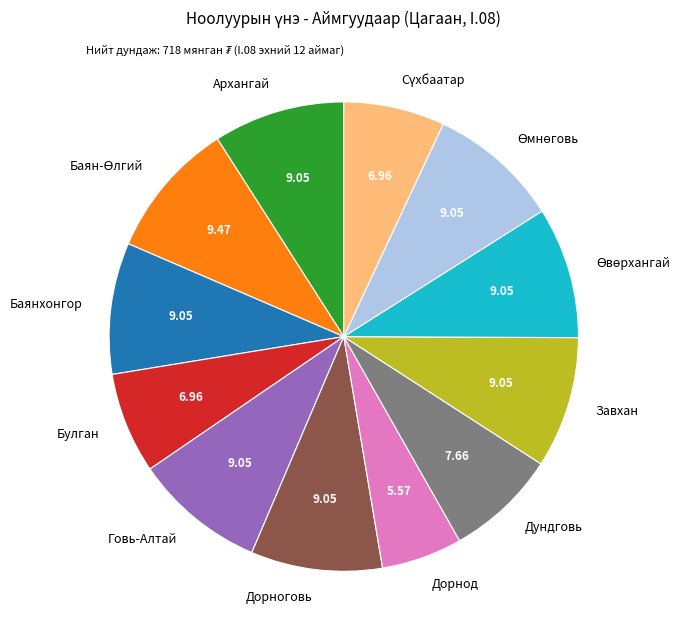

Does Булган account for over 50% of the chart?

No